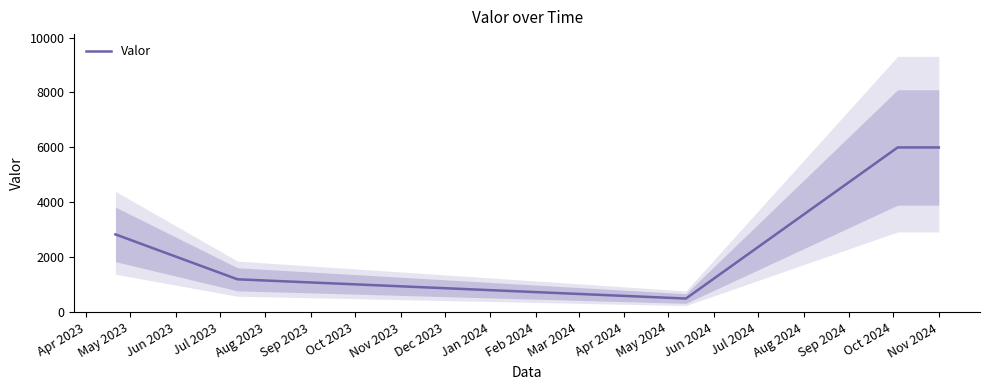

What is the sum of all values?

16535